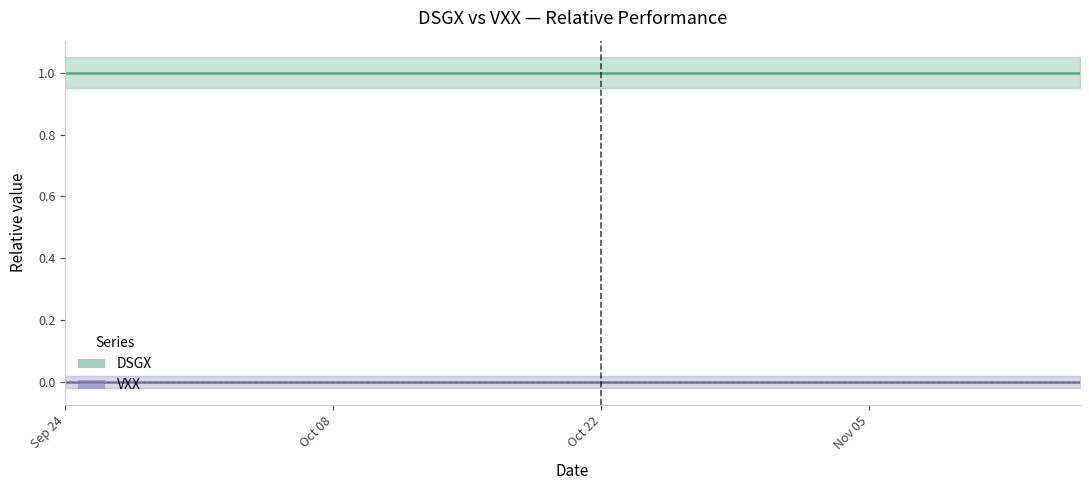

True or false: DSGX has a value of 0 at 10.

False